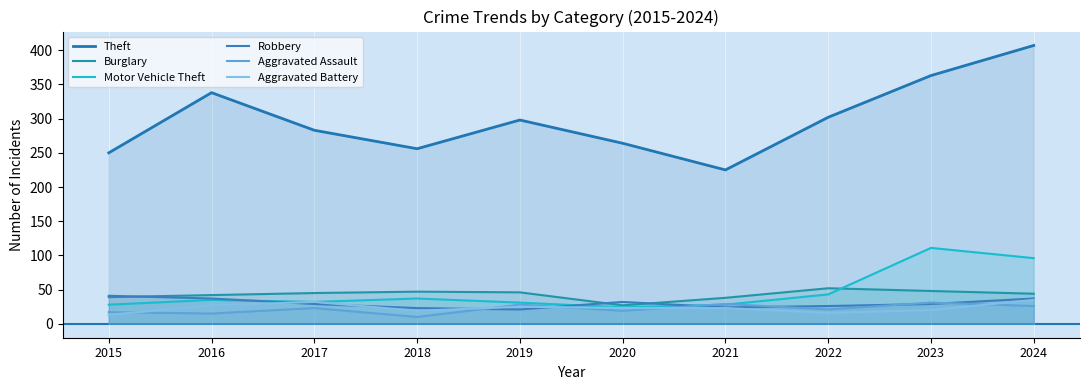

Reading left to right, transcribe all the data shown in this chart.

Theft: 250	338	283	256	298	264	225	302	363	407
Burglary: 39	42	45	47	46	27	38	52	48	44
Motor Vehicle Theft: 28	35	32	37	31	24	28	43	111	96
Robbery: 41	37	29	23	21	32	24	26	29	37
Aggravated Assault: 17	15	23	10	28	19	29	21	31	26
Aggravated Battery: 13	27	32	19	25	23	23	16	20	35